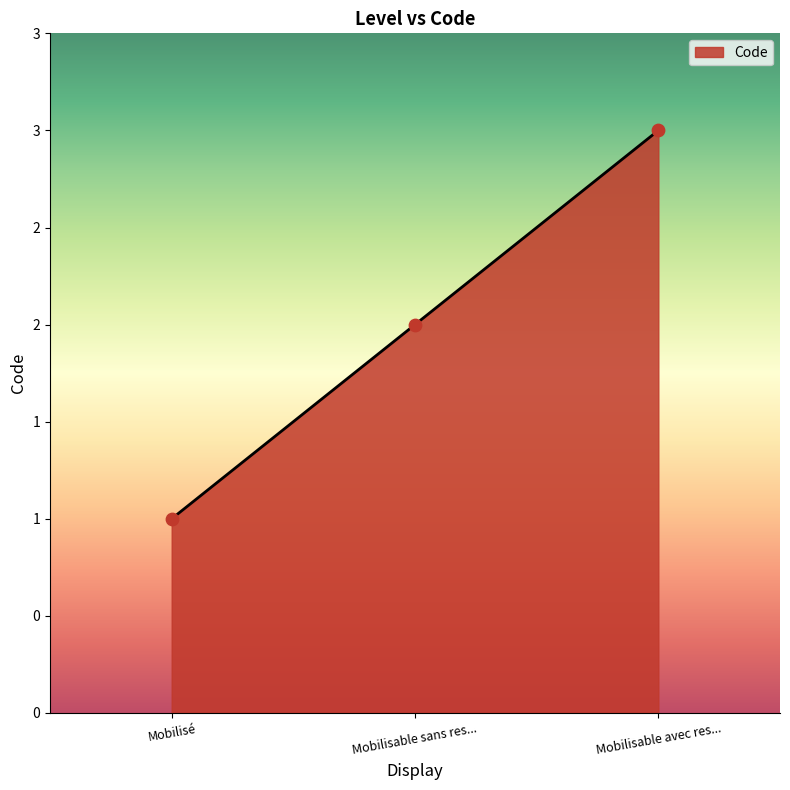

Is this an area chart (filled region under the line)?

Yes